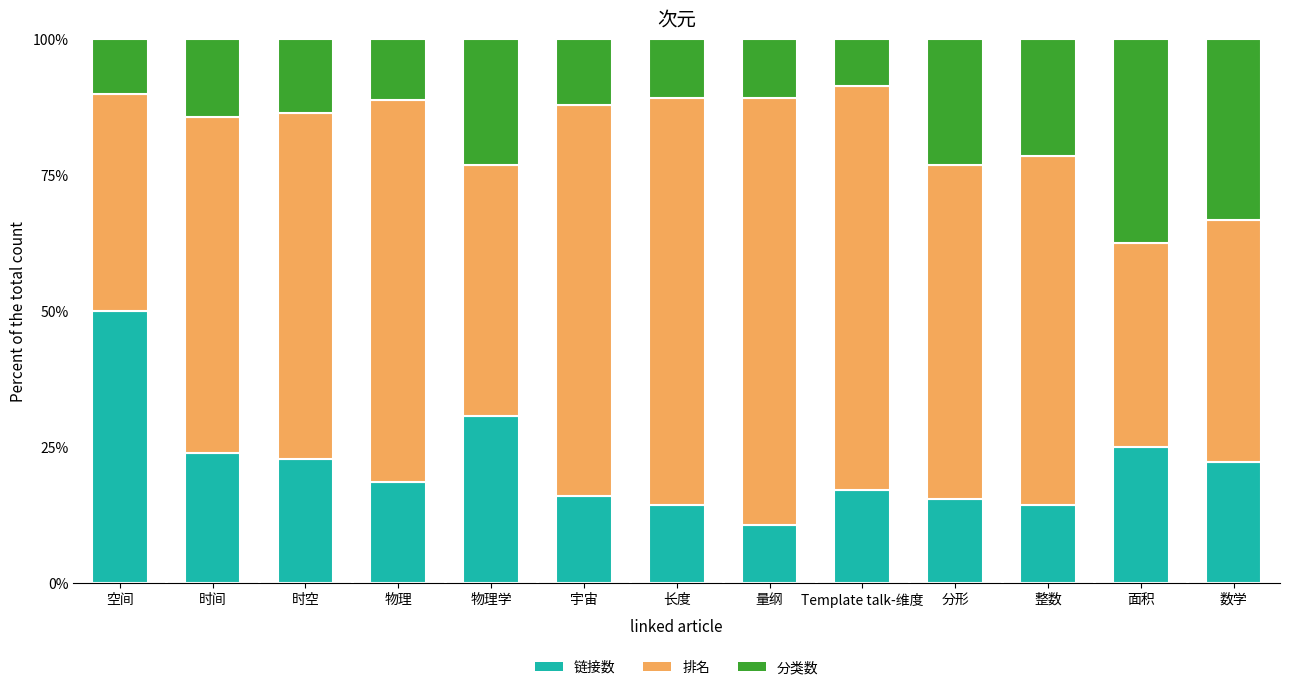

At which label does 链接数 reach its peak?

空间